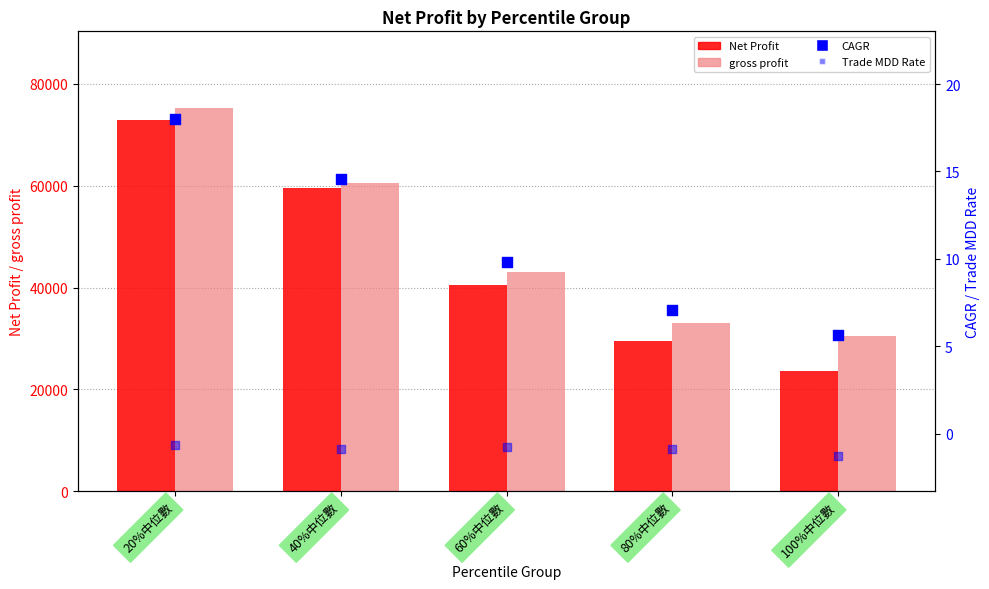

Which series reaches the maximum Y coordinate?

gross profit